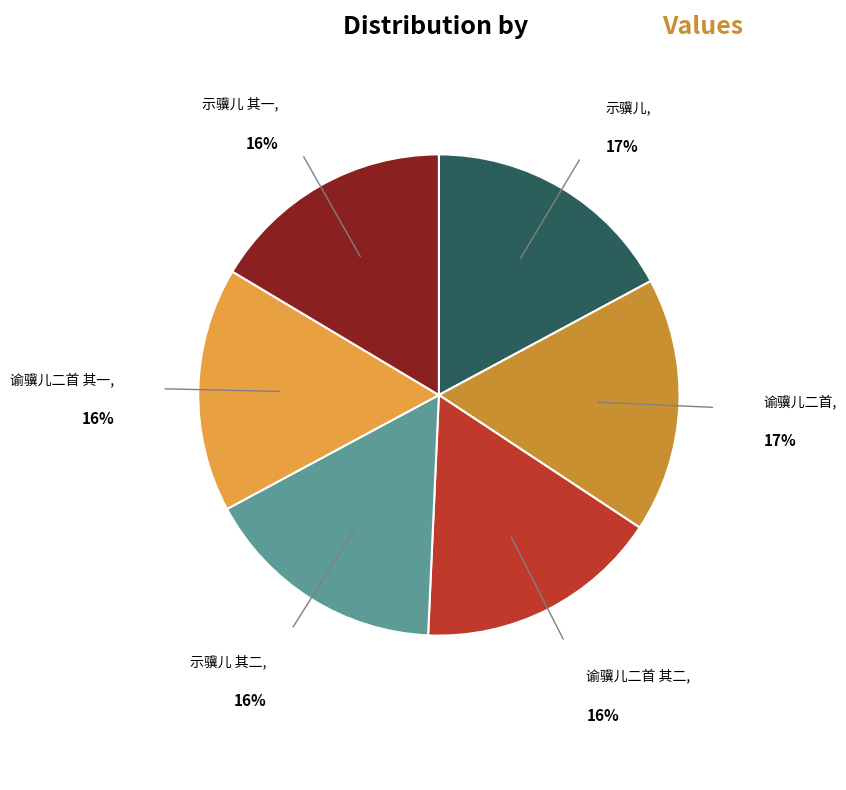

To the nearest percent, what is the difference between the largest and smallest slice percentages?

1%